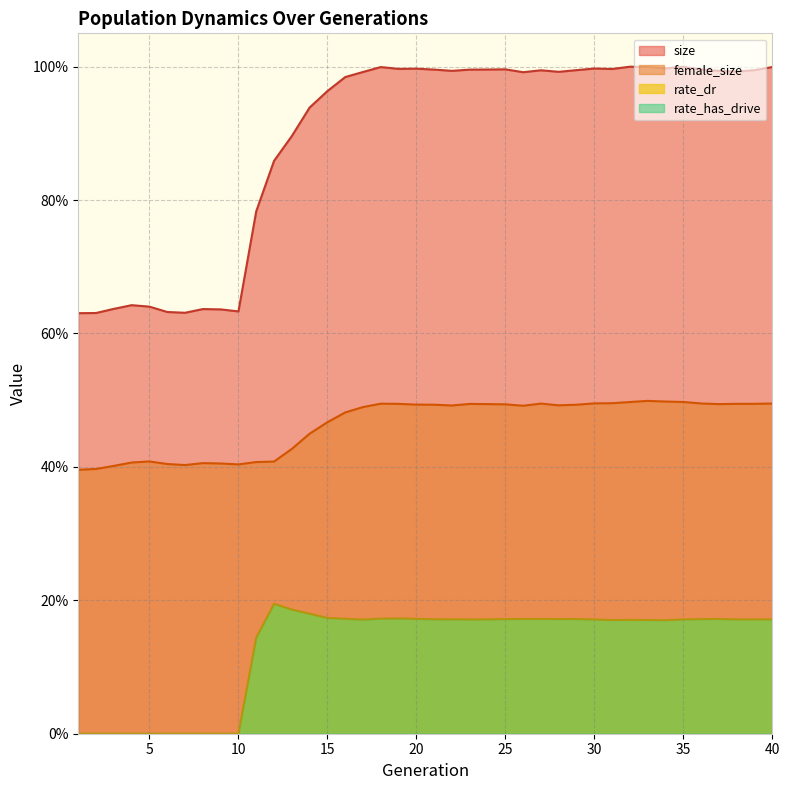

True or false: female_size and size intersect in this chart.

False